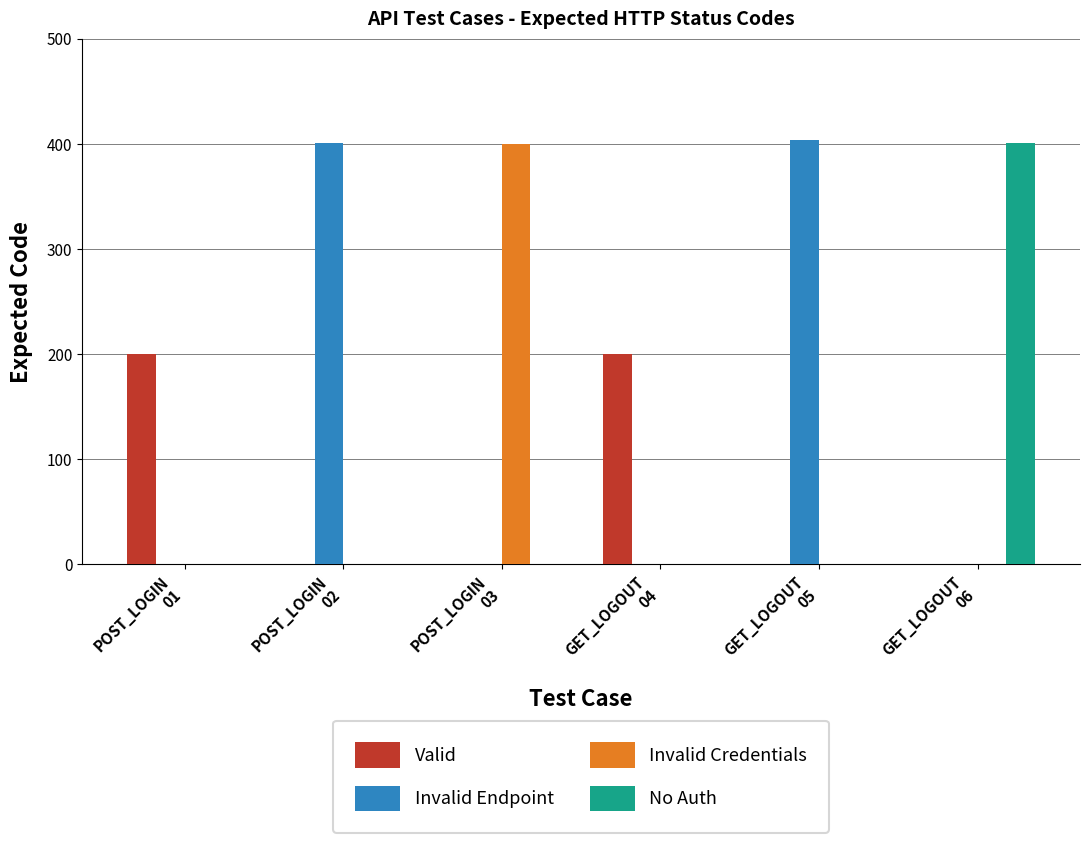

Which series has the largest total across all categories?

Invalid Endpoint